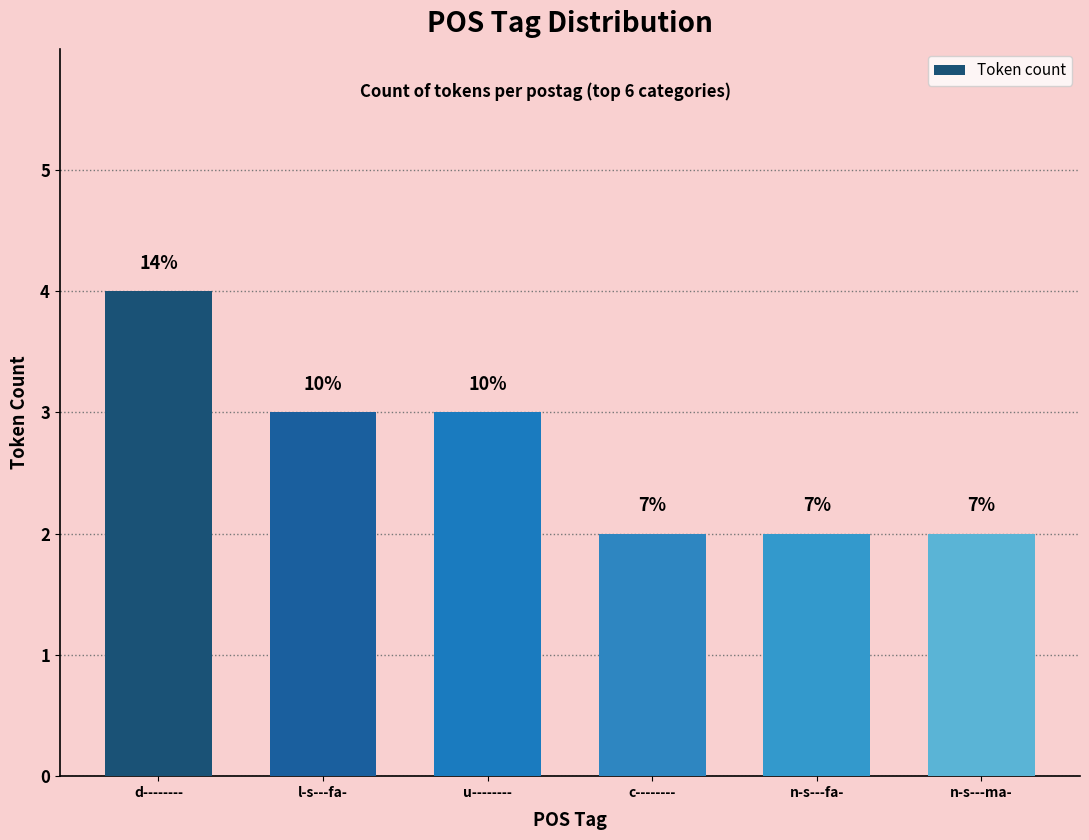

At which category does the chart reach its minimum across all series?

c--------